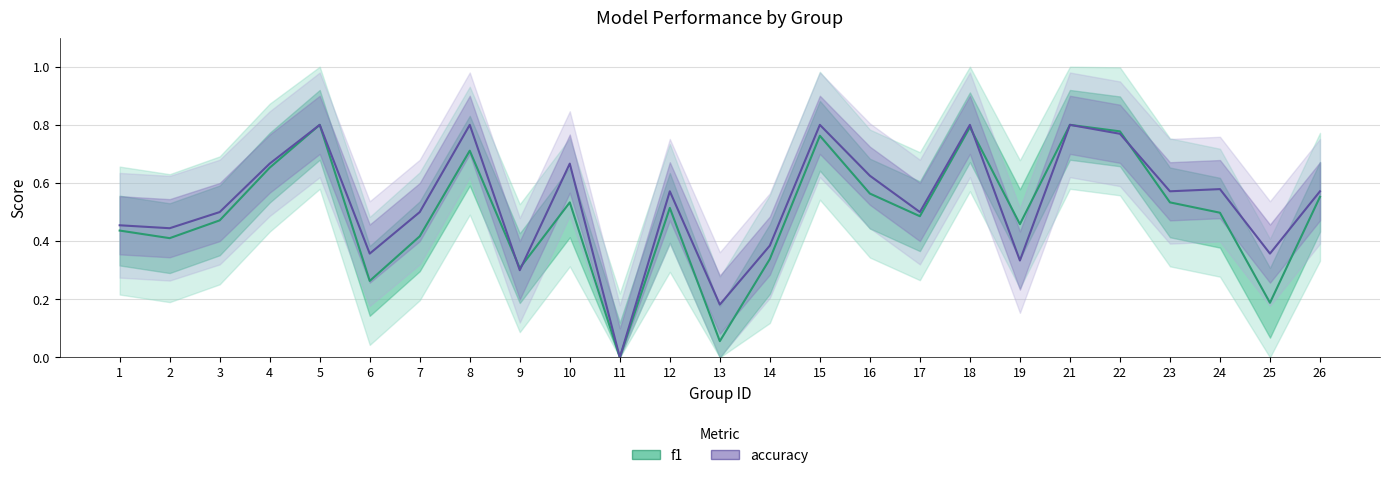

What is the maximum value for f1?

0.8